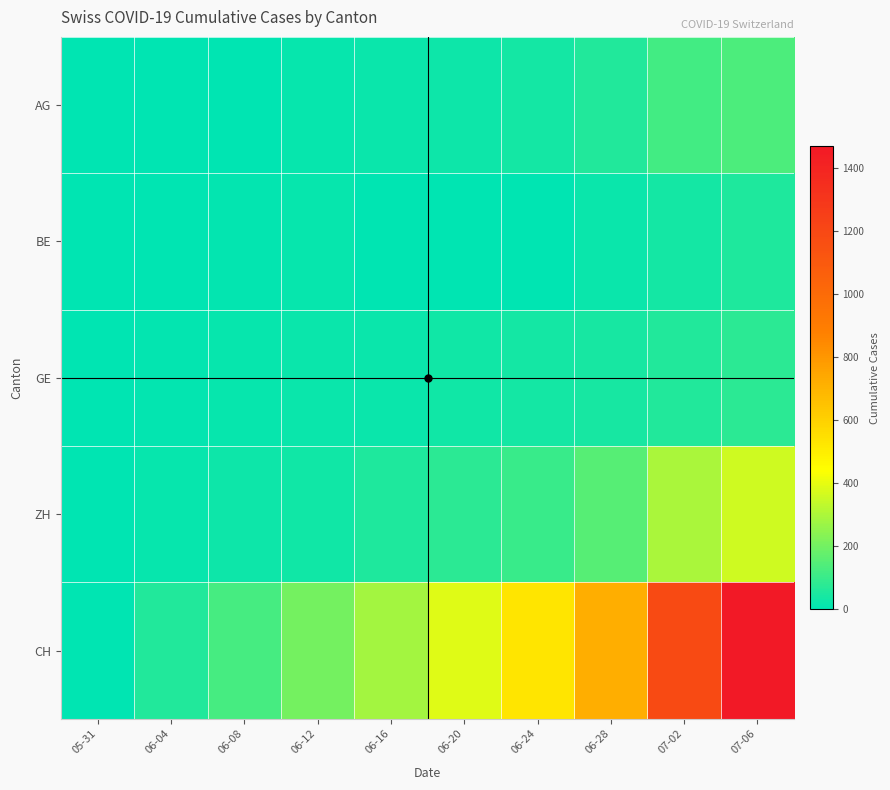

Between 06-16 and 07-06, which series saw the biggest shift?

CH